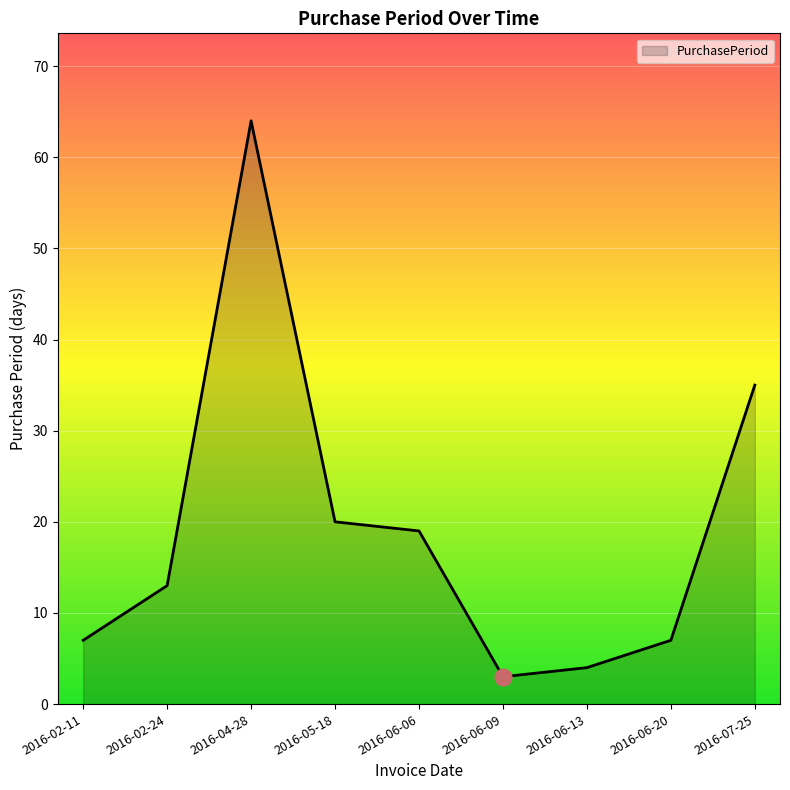

Reading right to left, transcribe all the data shown in this chart.

35	7	4	3	19	20	64	13	7